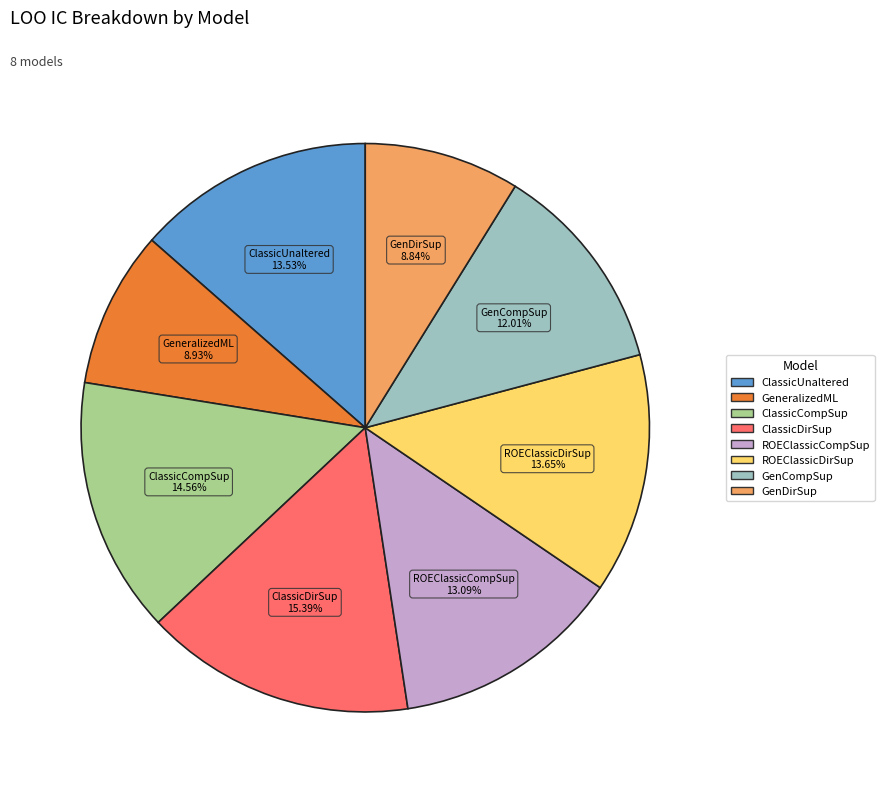

How many slices are in this pie chart?

8